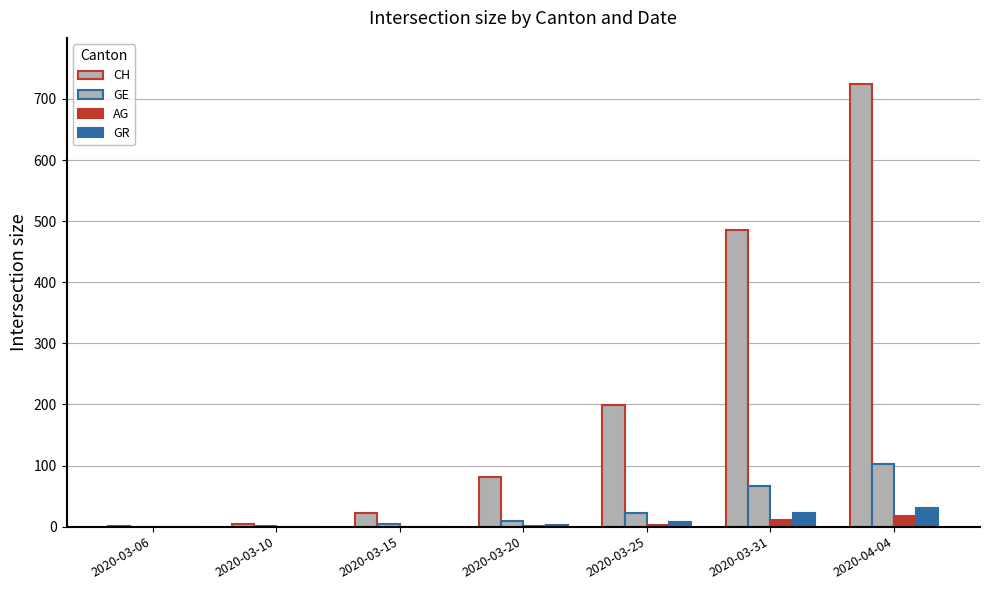

How many groups of bars are there?

7